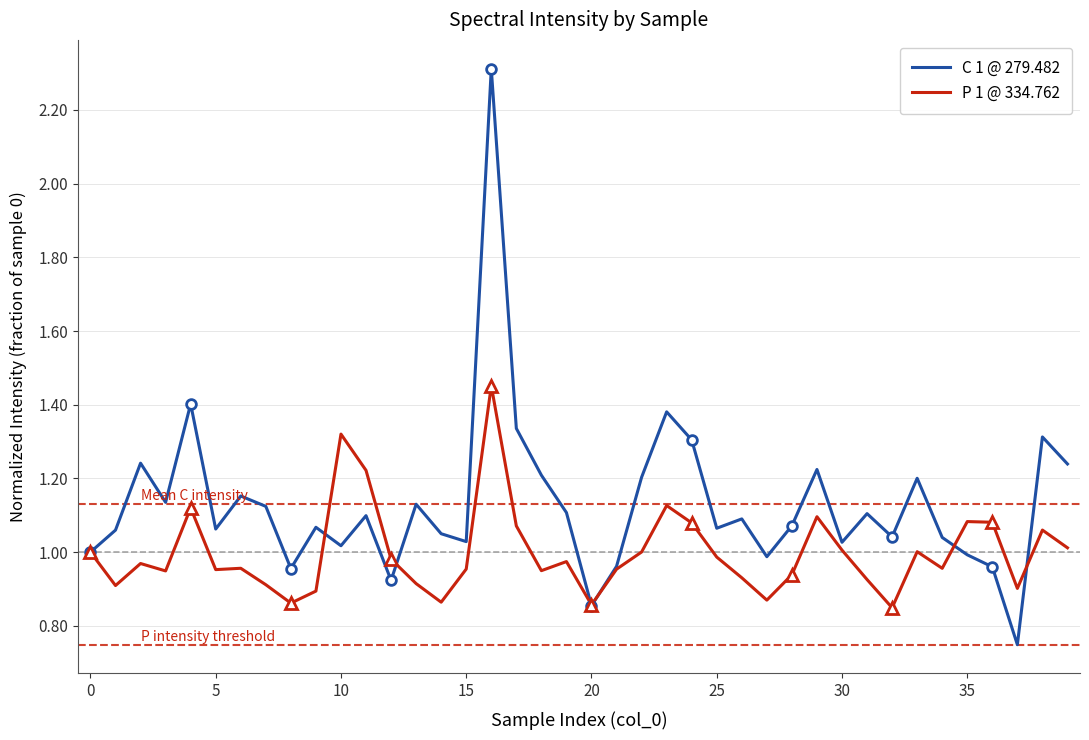

Rank the series by their maximum value, from lowest to highest.

P 1 @ 334.762, C 1 @ 279.482